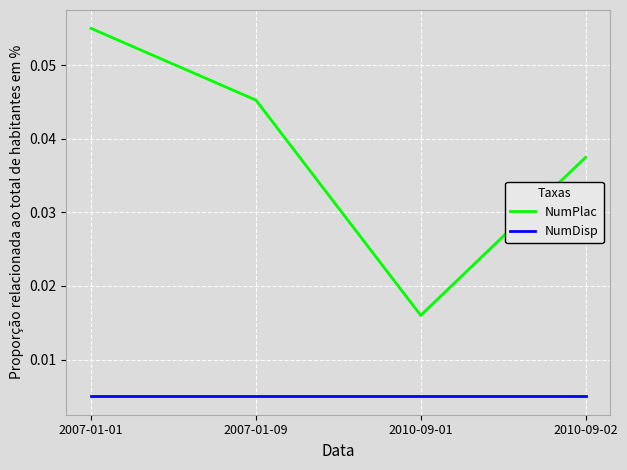

What are all the series names shown in the legend?

NumPlac, NumDisp